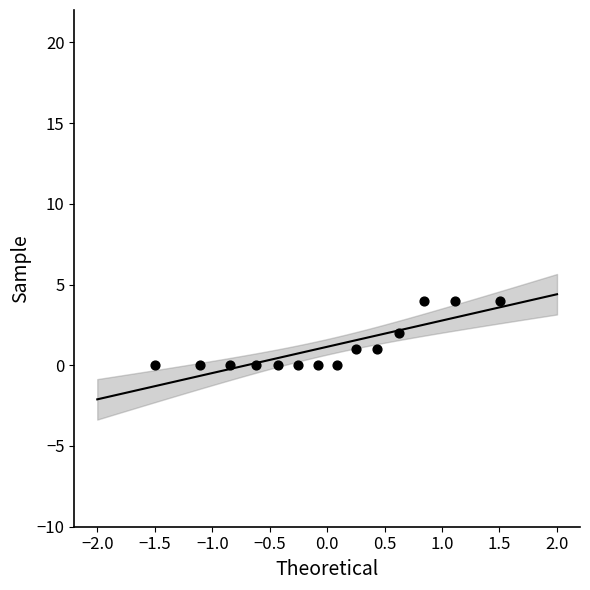

What is the range of Y values (max minus min)?

4